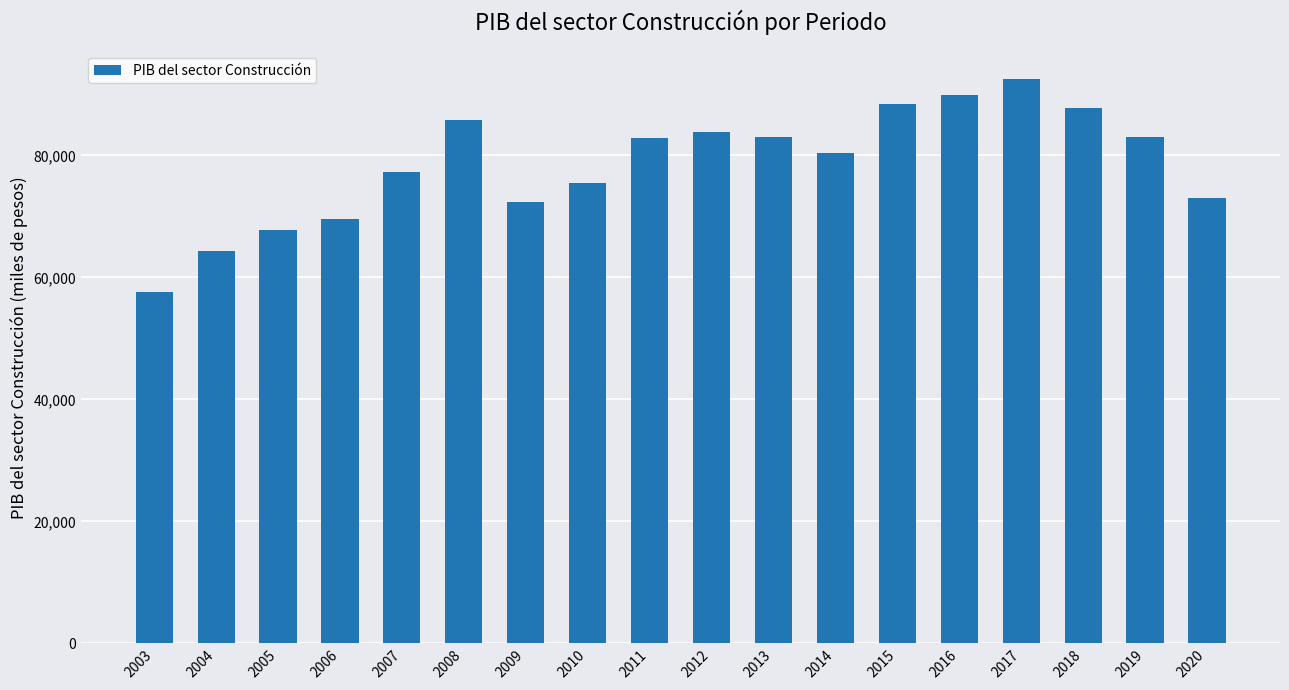

What is the difference between the values at 2011 and 2016?

7072.5